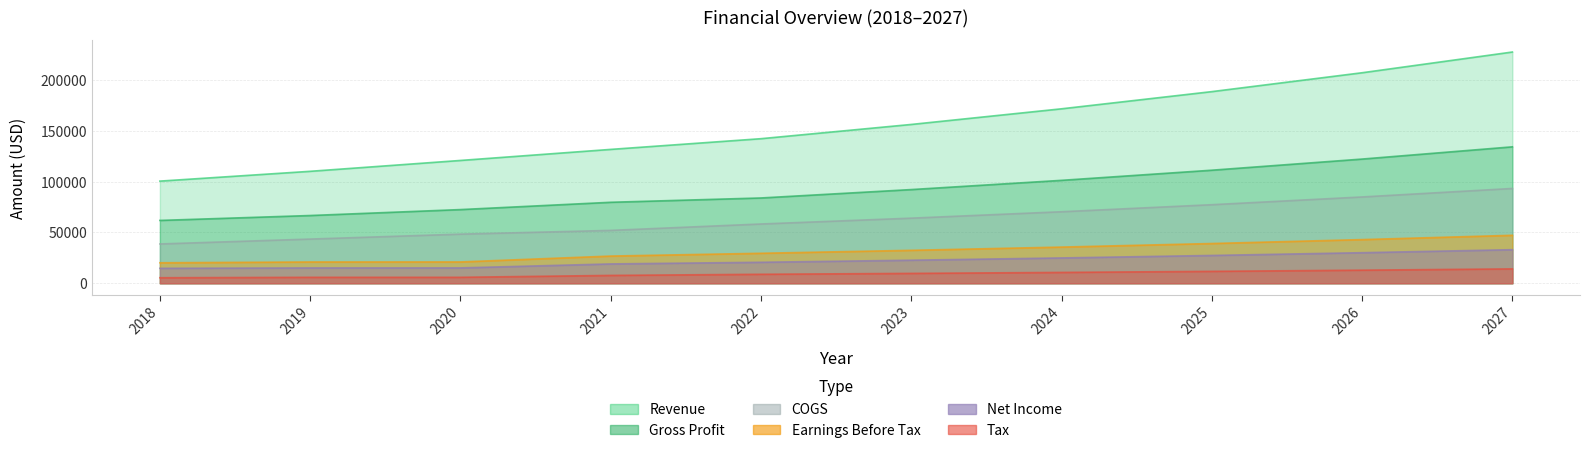

Which series has the widest spread of values?

Revenue